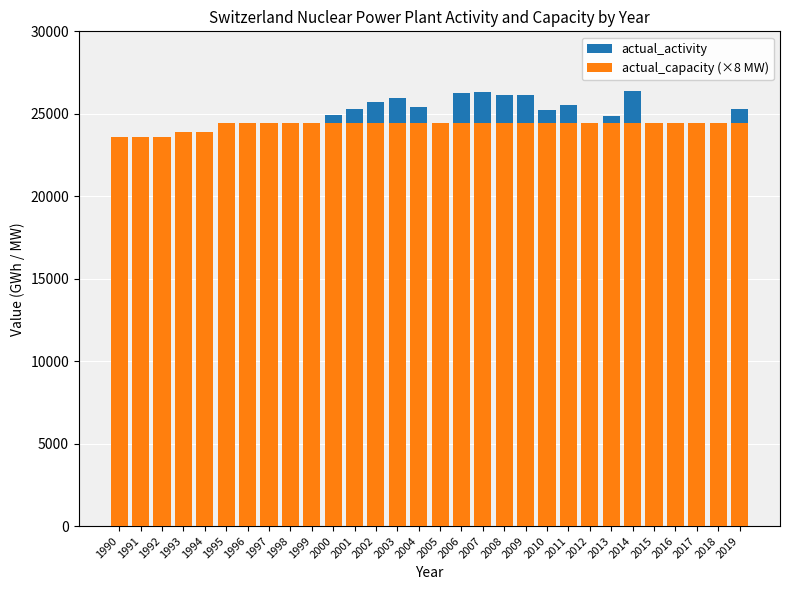

What is the lowest value of the actual_capacity (×8 MW) series?

23600